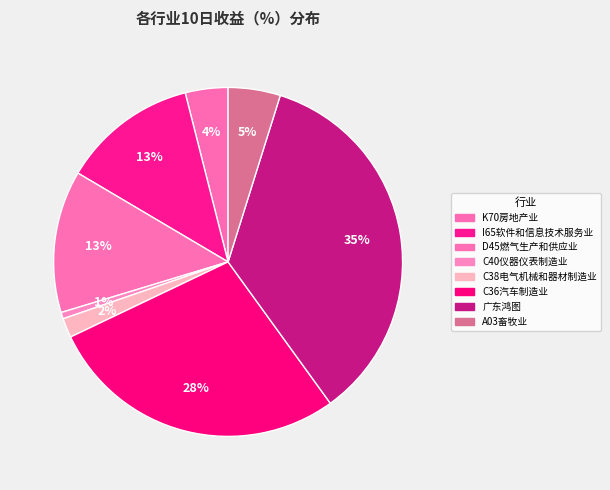

Rank the categories by value from lowest to highest.

C40仪器仪表制造业, C38电气机械和器材制造业, K70房地产业, A03畜牧业, I65软件和信息技术服务业, D45燃气生产和供应业, C36汽车制造业, 广东鸿图